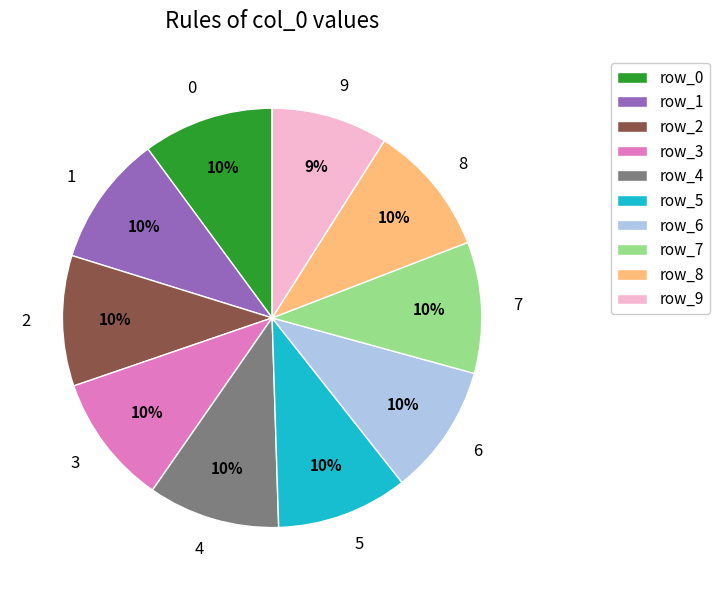

To the nearest percent, what portion does 0 represent?

10%